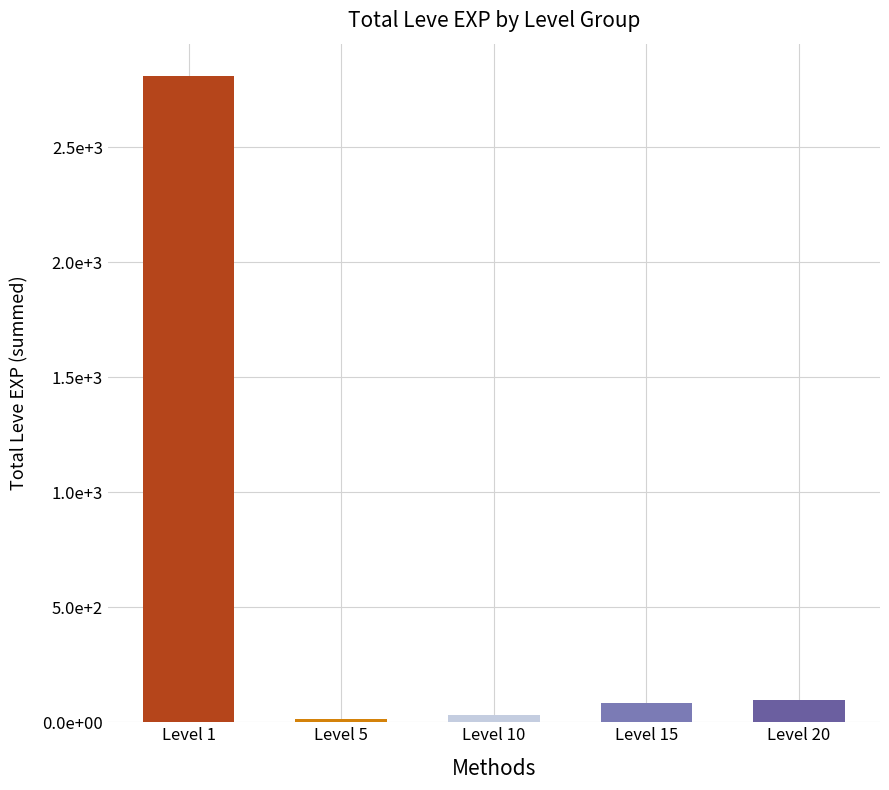

Which has a higher value, Level 1 or Level 15?

Level 1